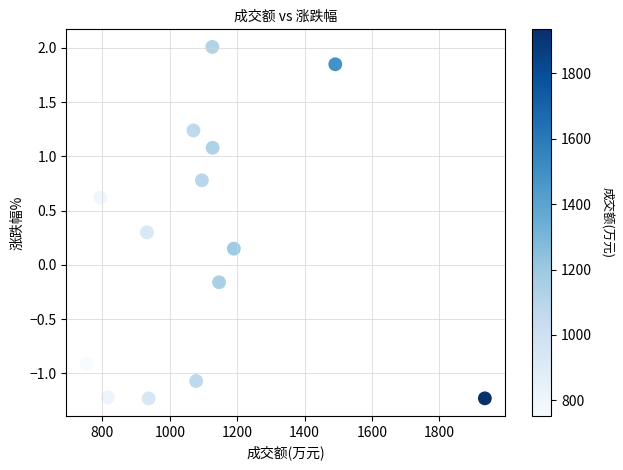

What is the range of X values (max minus min)?

1183.0